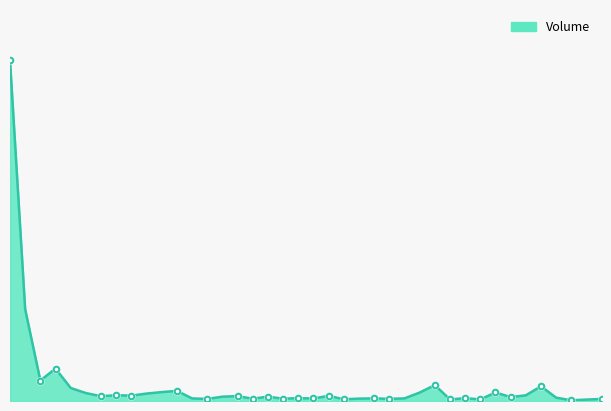

Does the chart display data point markers on the line(s)?

No